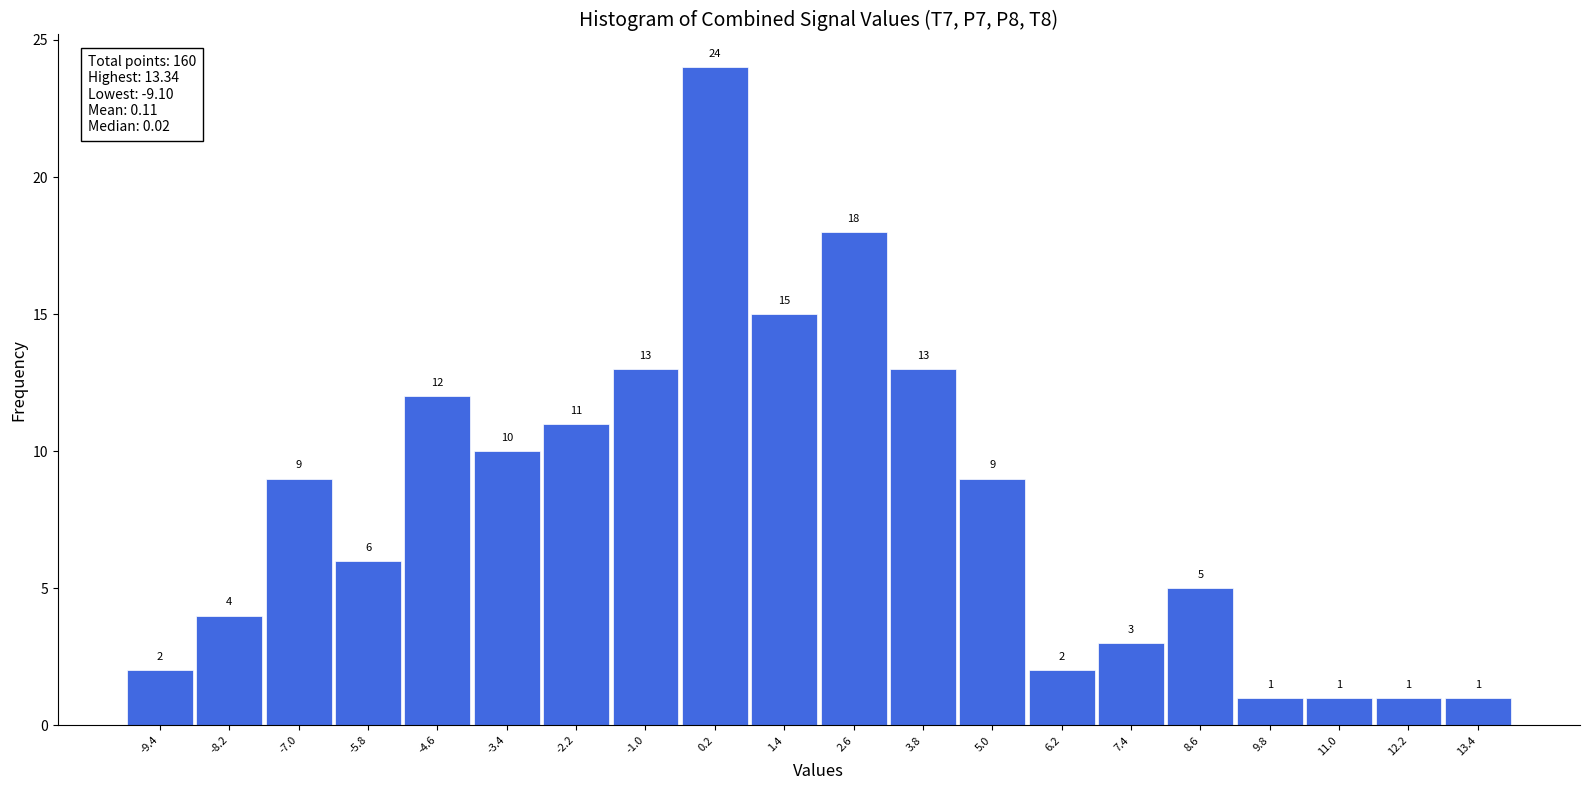

Reading left to right, list every bar in this chart as the range it spans on the x-axis followed by its height.

-10.0 to -8.8: 2
-8.8 to -7.6: 4
-7.6 to -6.4: 9
-6.4 to -5.2: 6
-5.2 to -4.0: 12
-4.0 to -2.8: 10
-2.8 to -1.6: 11
-1.6 to -0.4: 13
-0.4 to 0.8: 24
0.8 to 2.0: 15
2.0 to 3.2: 18
3.2 to 4.4: 13
4.4 to 5.6: 9
5.6 to 6.8: 2
6.8 to 8.0: 3
8.0 to 9.2: 5
9.2 to 10.4: 1
10.4 to 11.6: 1
11.6 to 12.8: 1
12.8 to 14.0: 1